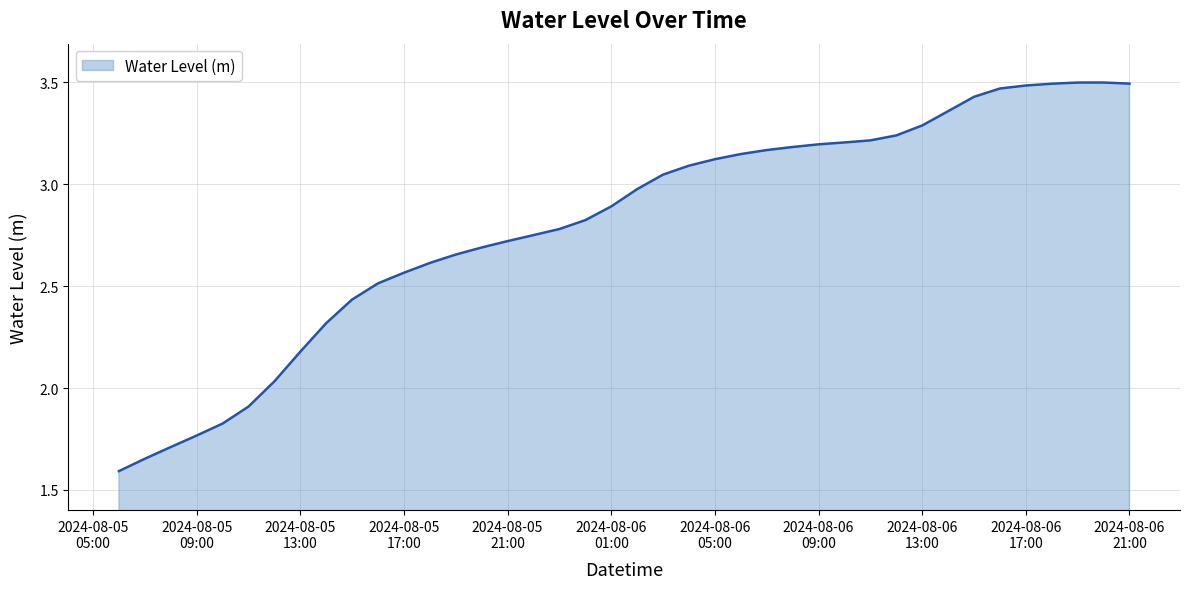

How many categories are shown in the chart?

40